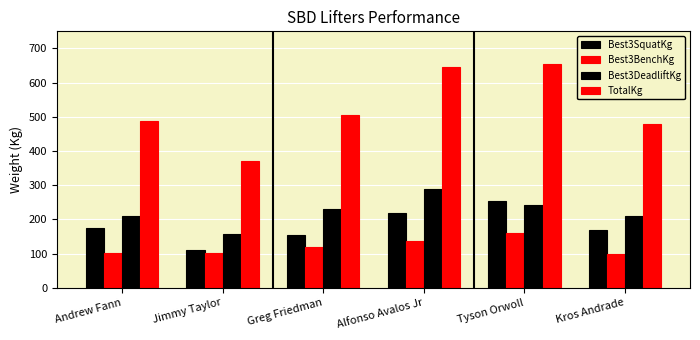

What is the label of the 6th bar from the right?

Andrew Fann